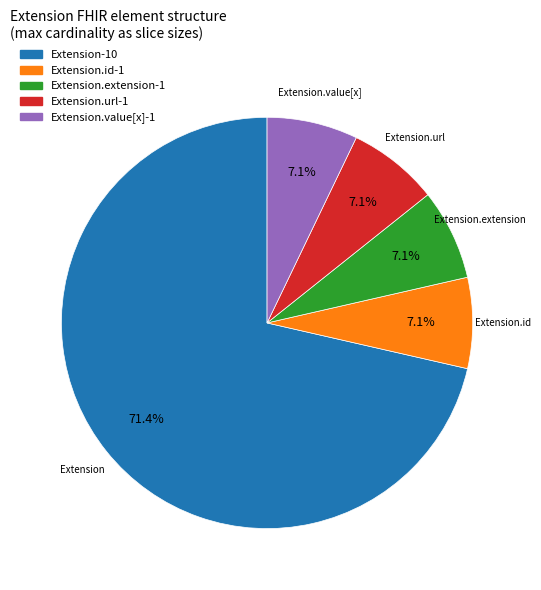

Does any single category account for the majority?

Yes